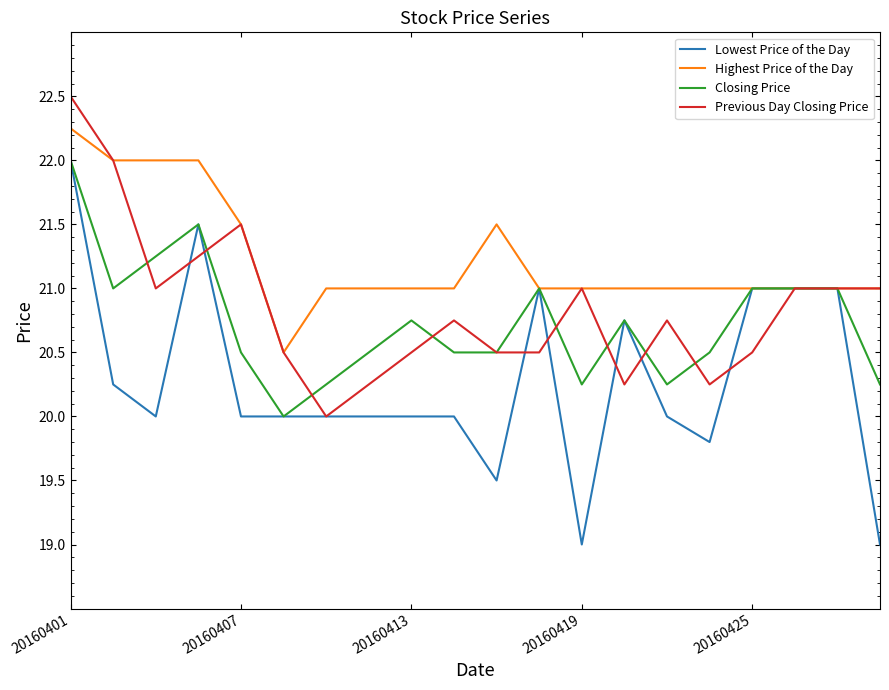

What is the maximum value shown in the chart?

22.5